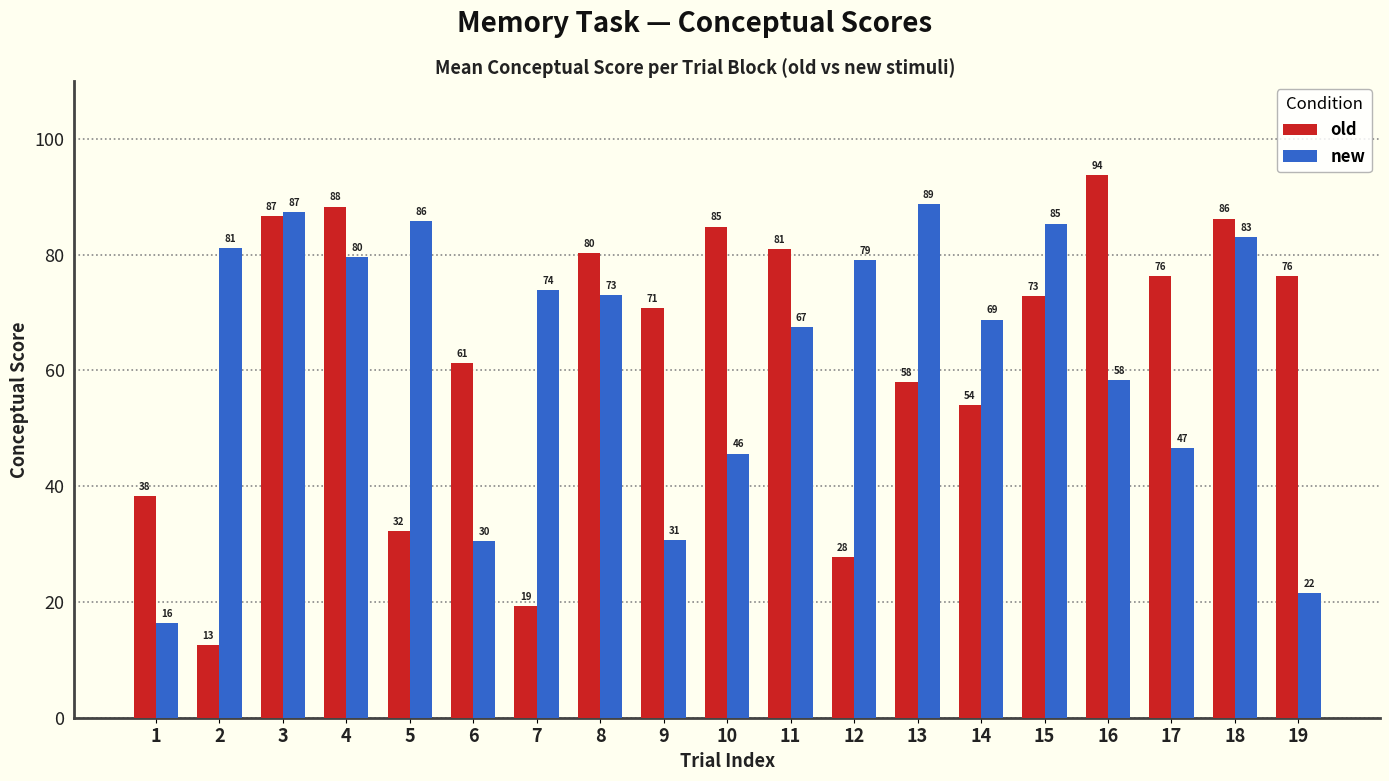

What is the minimum value for new?

16.4